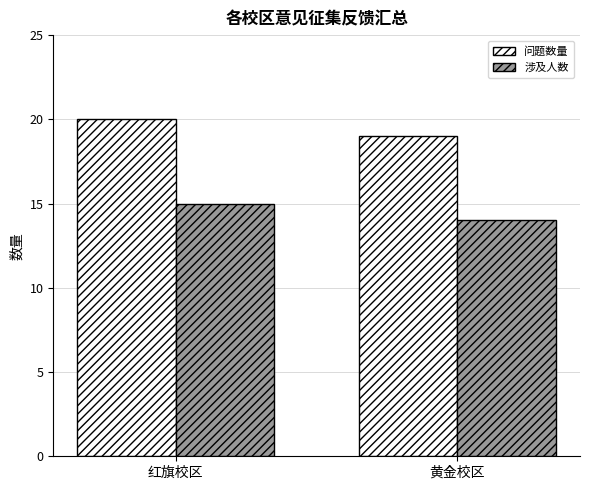

Reading right to left, what are all the values shown in this chart?

问题数量: 黄金校区=19	红旗校区=20
涉及人数: 黄金校区=14	红旗校区=15